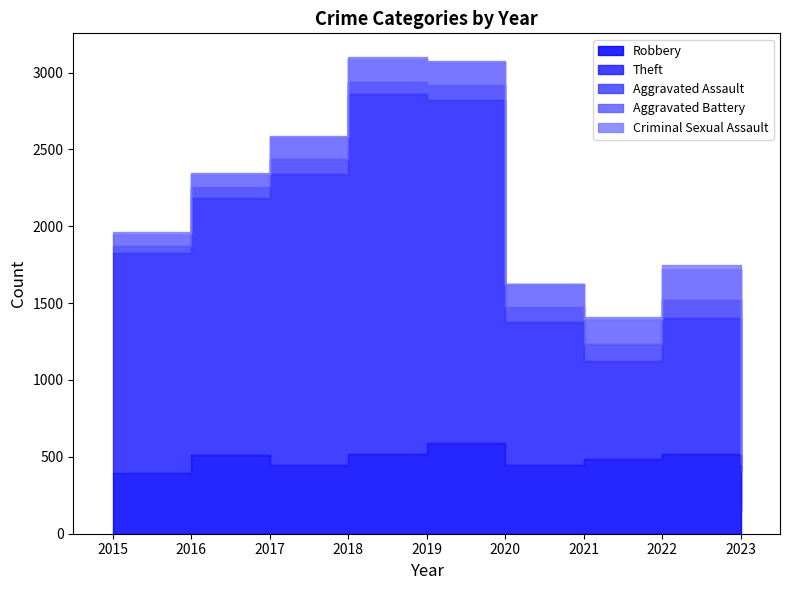

Which category has the highest value across all series?

2018